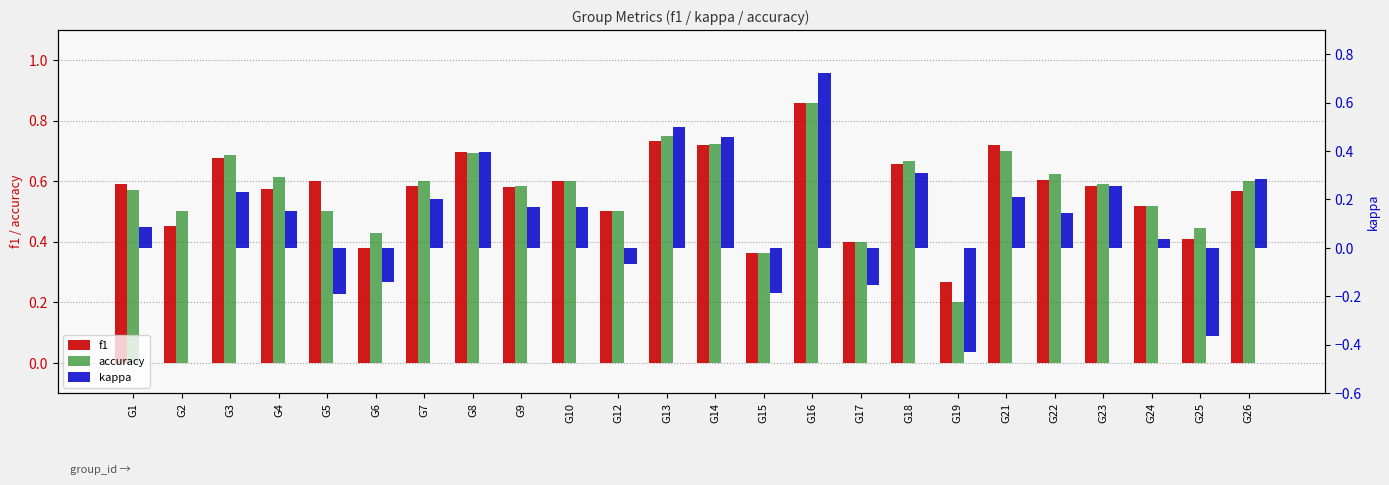

What is the difference between the maximum and second lowest values in the kappa series?

1.1